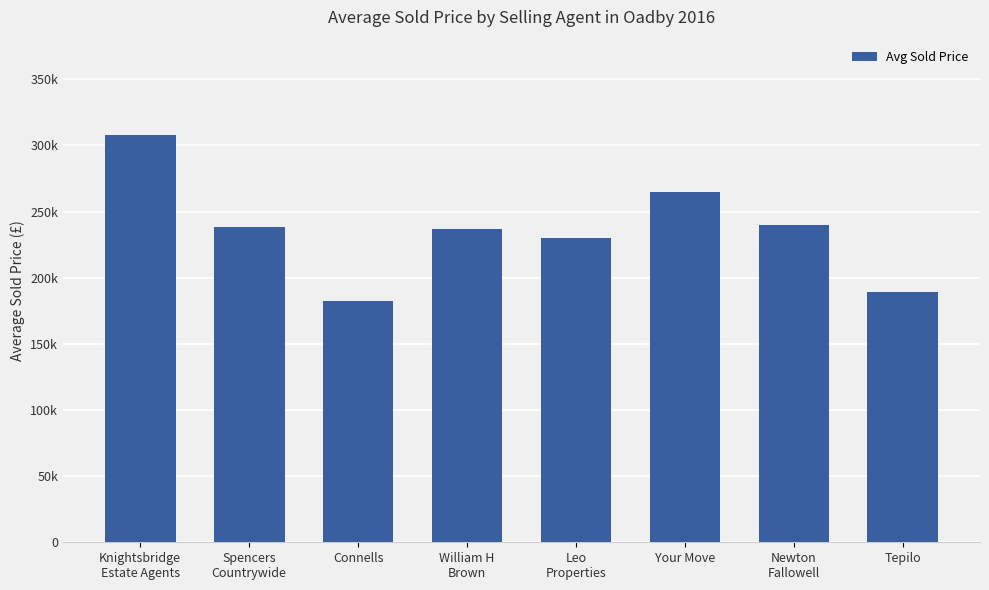

Reading left to right, transcribe all the data shown in this chart.

308250	238688	182500	236500	230000	265000	240000	189000